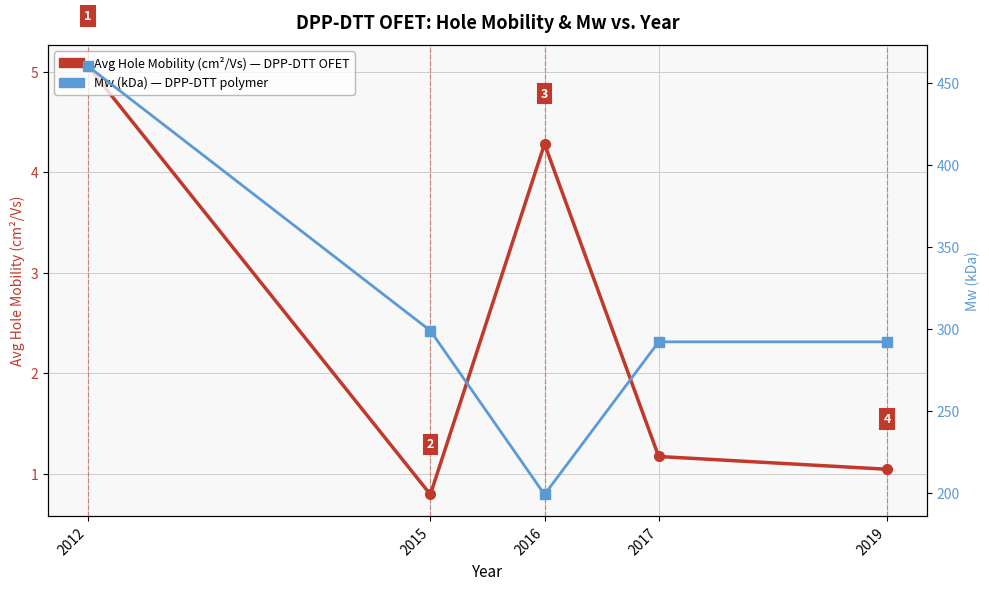

Reading left to right, transcribe all the data shown in this chart.

Avg Hole Mobility (cm²/Vs): 2012=5.1	2015=0.8	2016=4.3	2017=1.2	2019=1.0
Mw (kDa): 2012=460.5	2015=299.0	2016=199.0	2017=292.2	2019=292.2